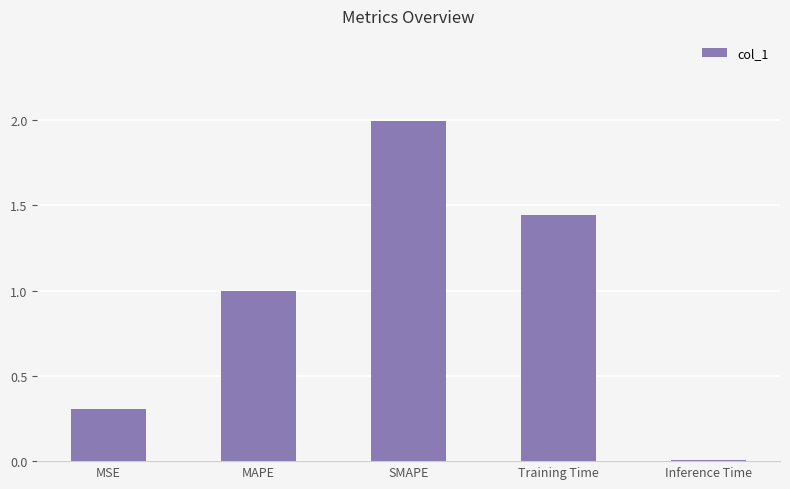

The value at MSE is 0.3. True or false?

True